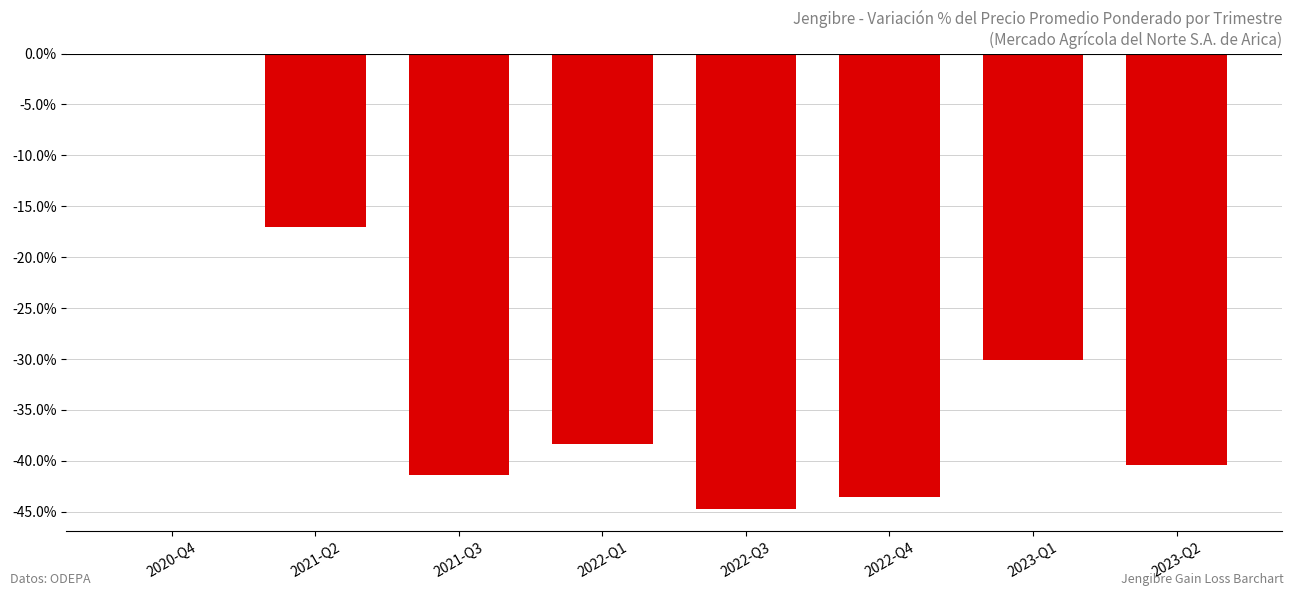

Reading right to left, what are all the values shown in this chart?

2023-Q2=-40.4	2023-Q1=-30.0	2022-Q4=-43.6	2022-Q3=-44.7	2022-Q1=-38.3	2021-Q3=-41.3	2021-Q2=-17.0	2020-Q4=0.0